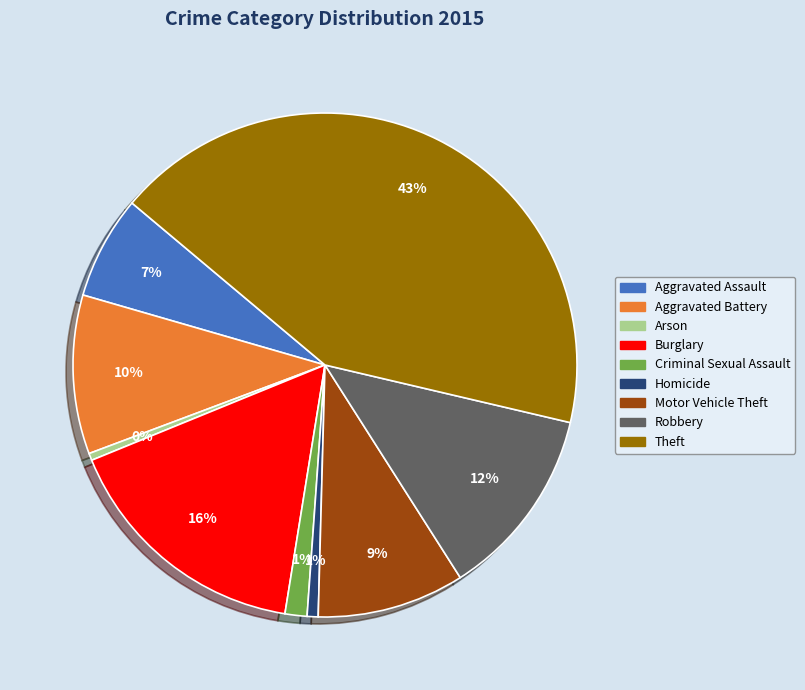

The Aggravated Battery slice represents 10% of the pie. True or false?

True